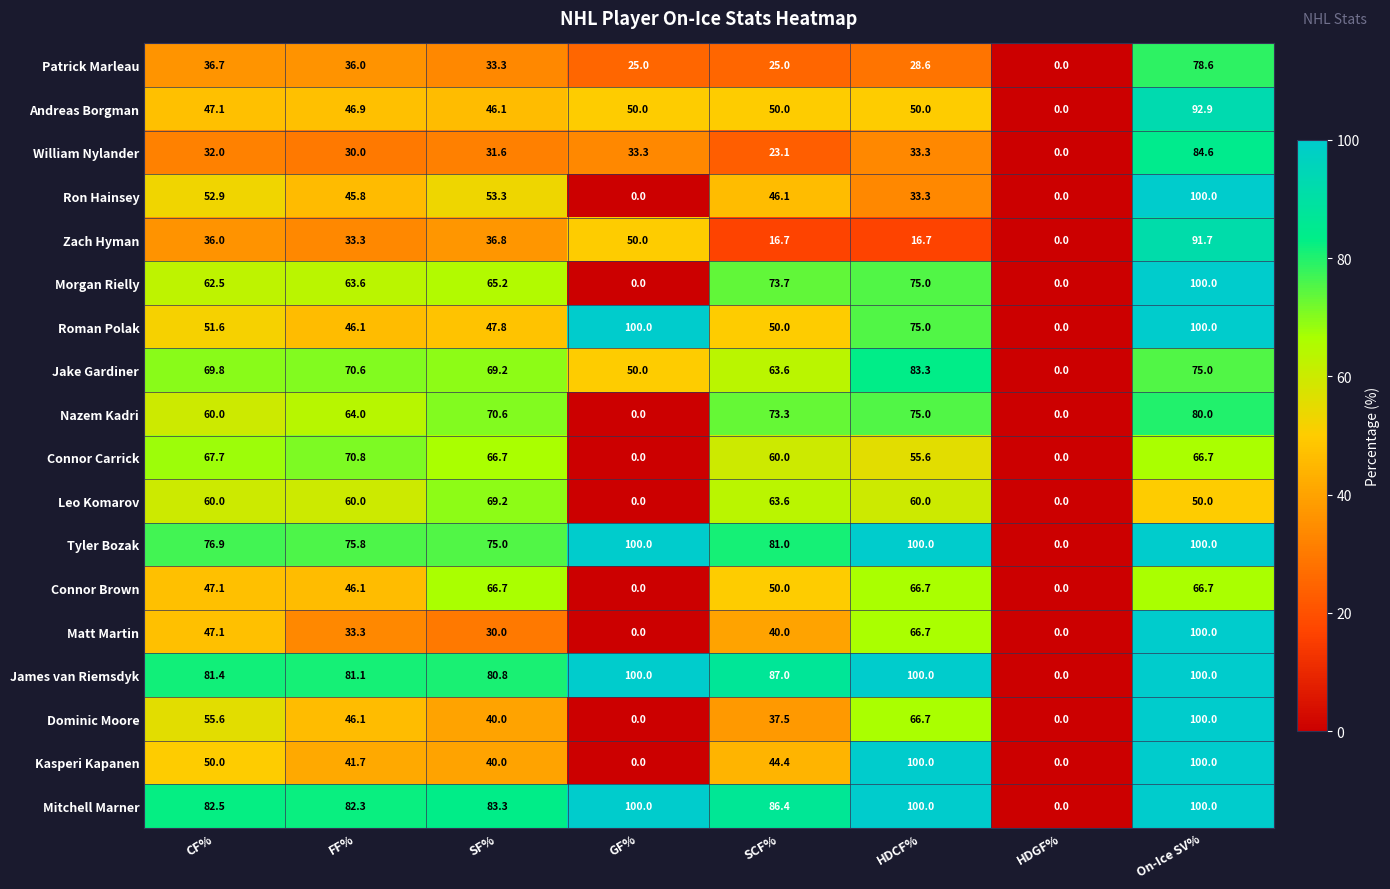

How many data points in Mitchell Marner are above 86?

4